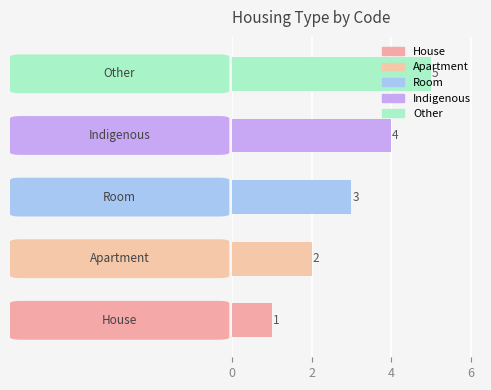

How many bars are there in total?

5